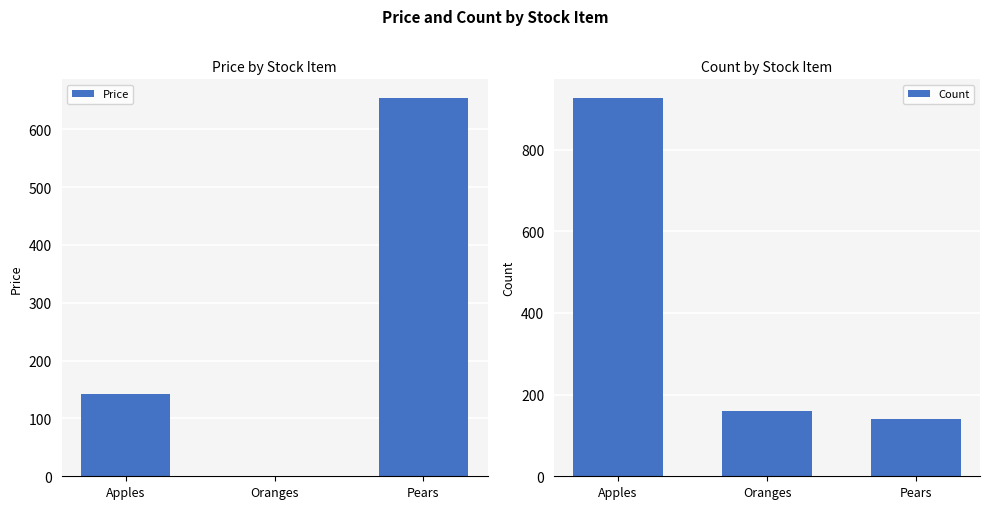

What is the spread (max minus min) of values at Pears?

512.5